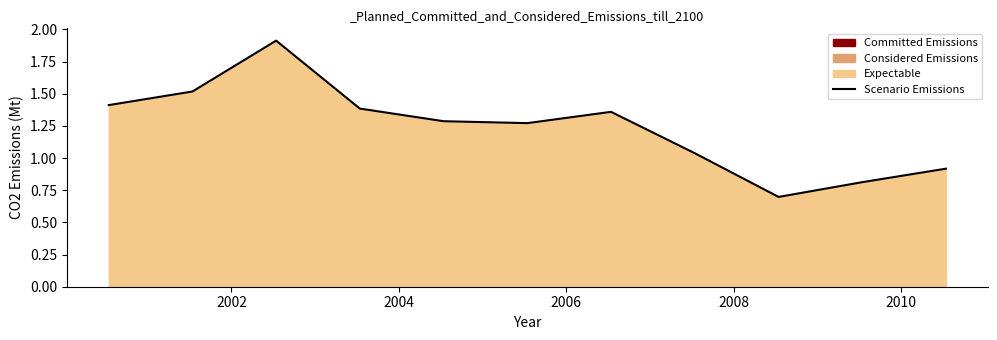

What is the difference between the maximum and minimum values?

1.2